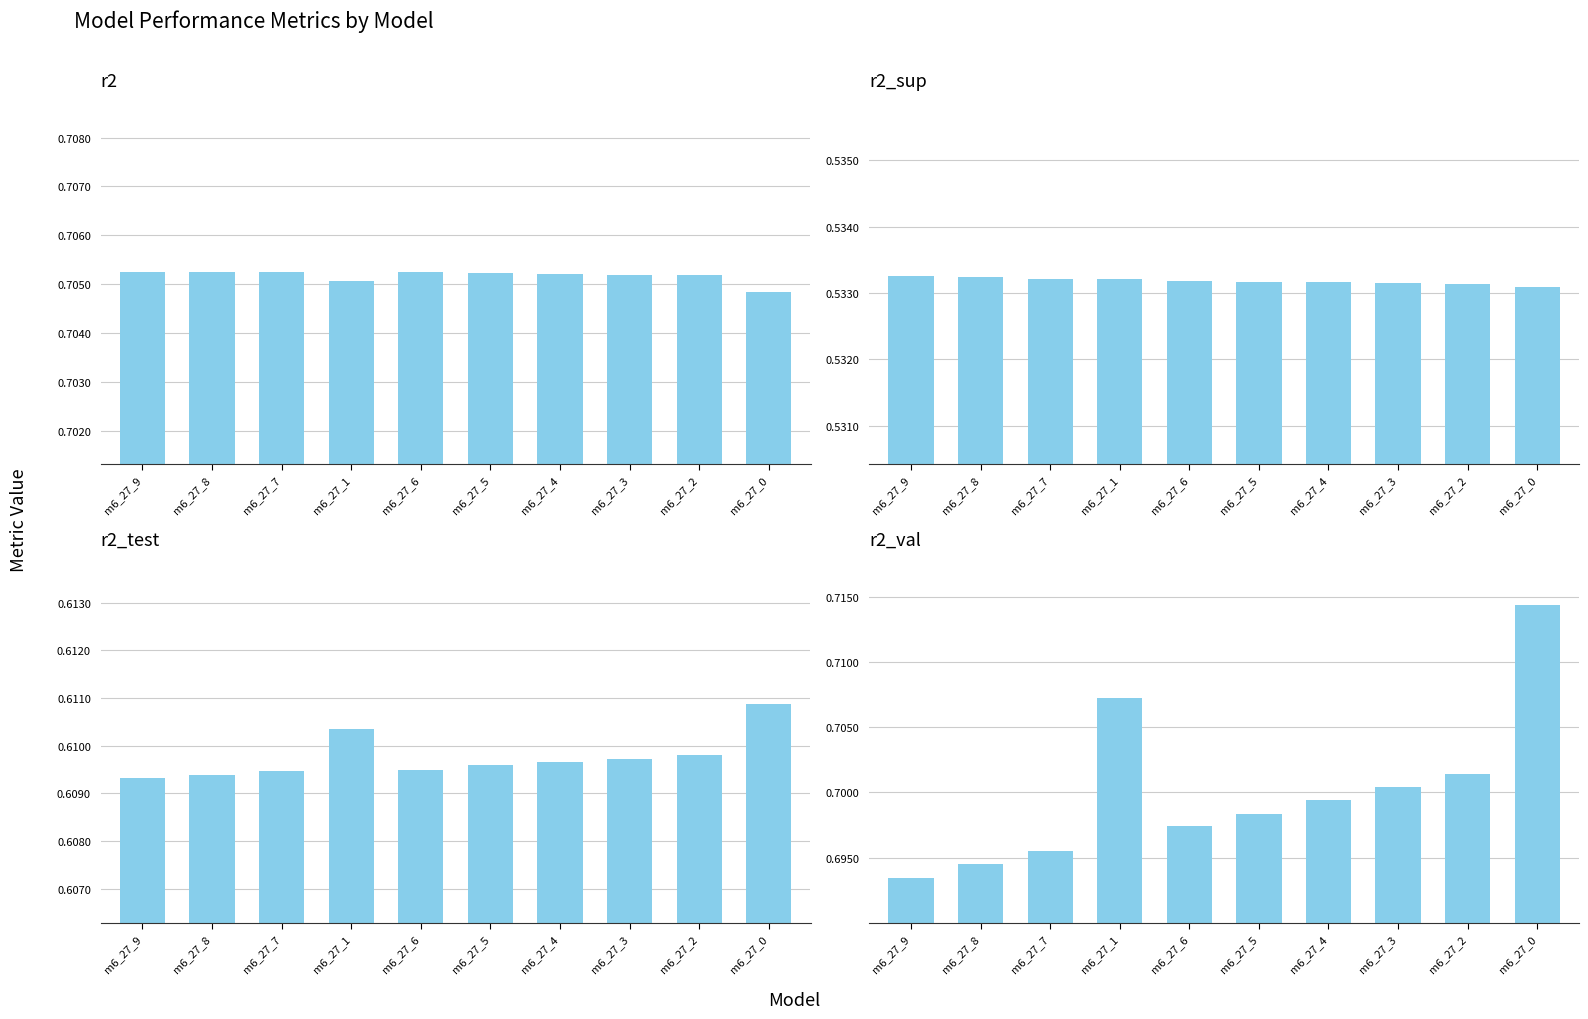

The r2_test series shows 0.6 at m6_27_6. True or false?

True